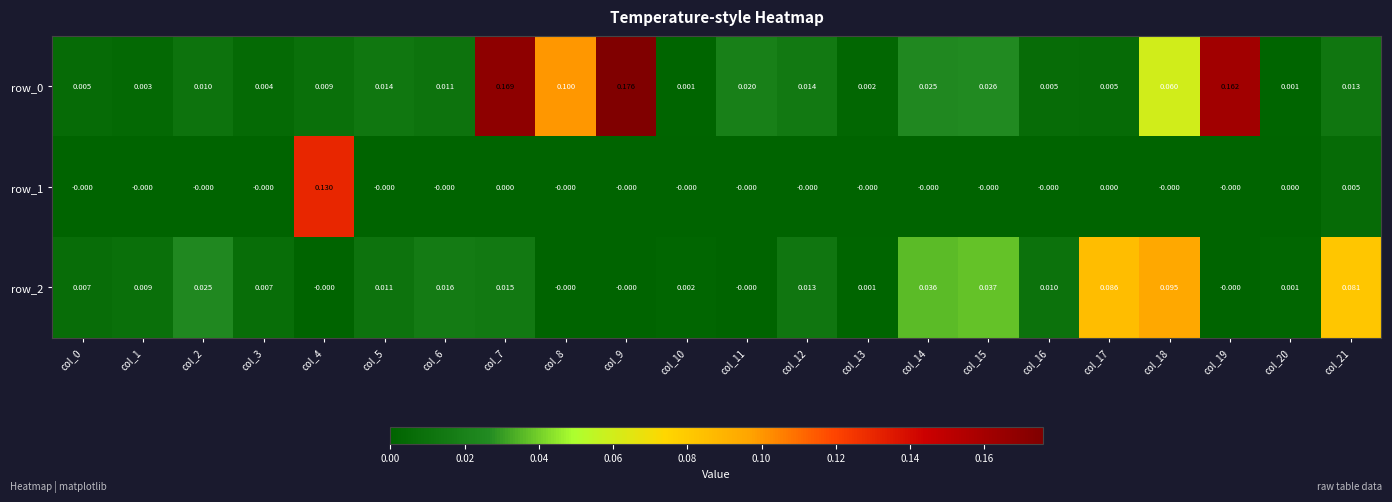

How many series are shown in this chart?

3